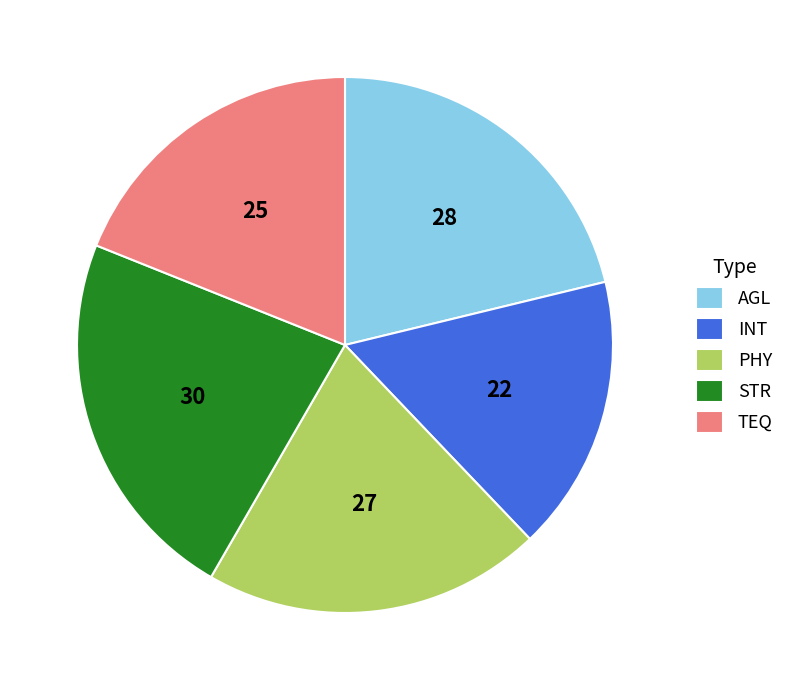

Is there any slice that represents more than half of the pie?

No